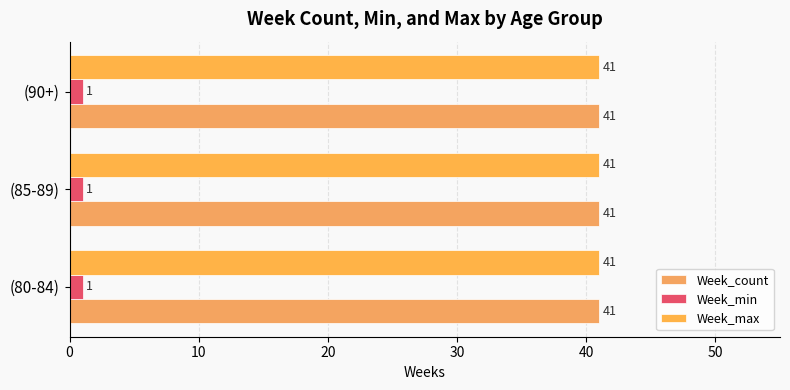

The value of Week_min at (85-89) is 1. True or false?

True